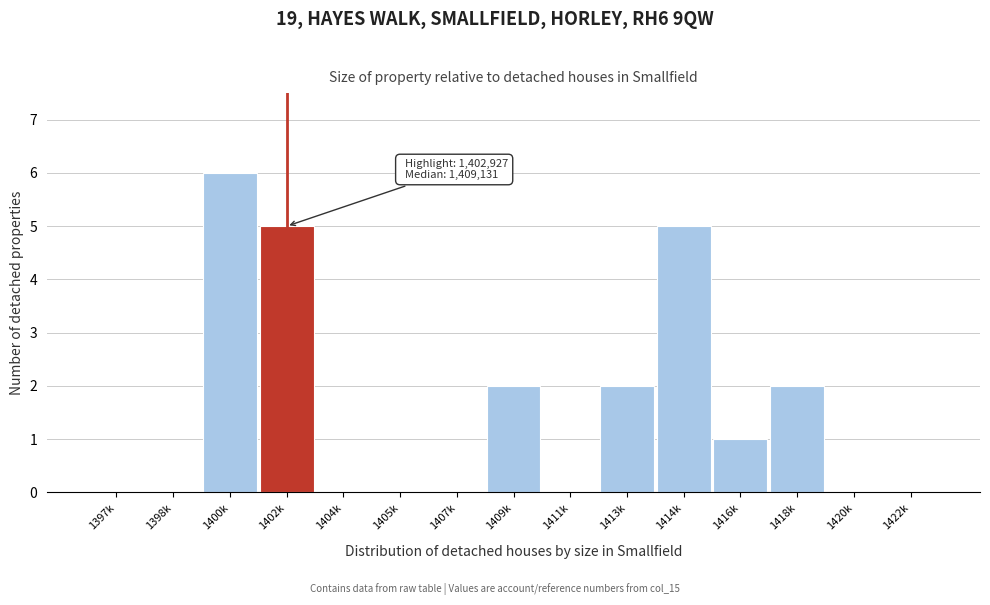

Reading left to right, extract all data points from this chart.

1397k=0	1398k=0	1400k=6	1402k=5	1404k=0	1405k=0	1407k=0	1409k=2	1411k=0	1413k=2	1414k=5	1416k=1	1418k=2	1420k=0	1422k=0